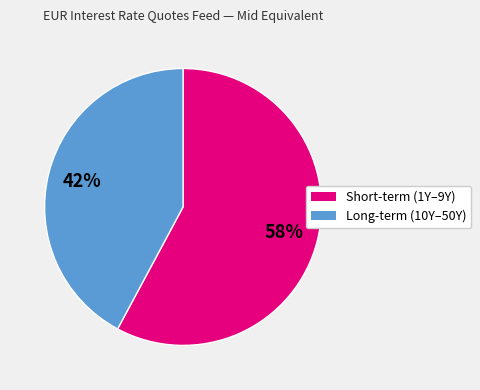

To the nearest percent, what is the difference between the largest and smallest slice percentages?

16%